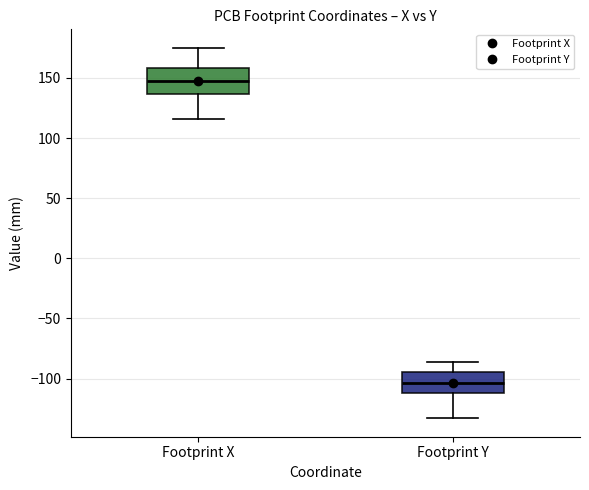

Reading left to right, transcribe this box plot: for each box, give where its median line is, the range the box spans, and where its two whiskers end, as read against the y-axis. The values are not printed on the chart, so give them approximately, as read against the axis.

Footprint X: median 145, box 135 to 160, whiskers 115 to 175
Footprint Y: median -105, box -110 to -95, whiskers -135 to -85